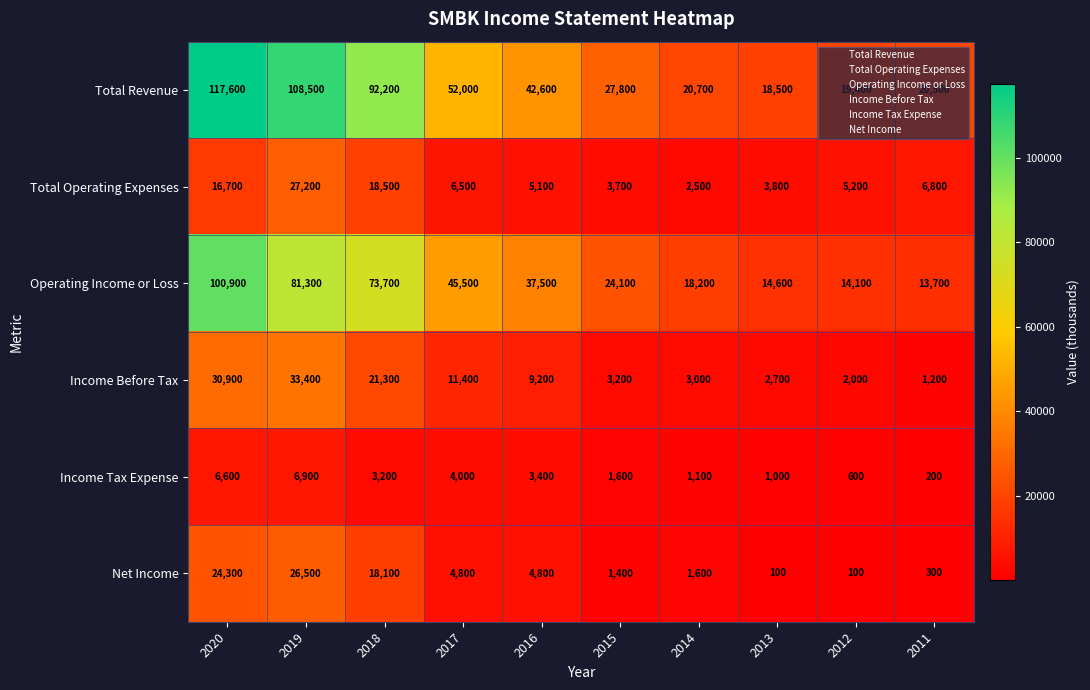

What is the sum of the Total Revenue values at 2020 and 2015?

145400